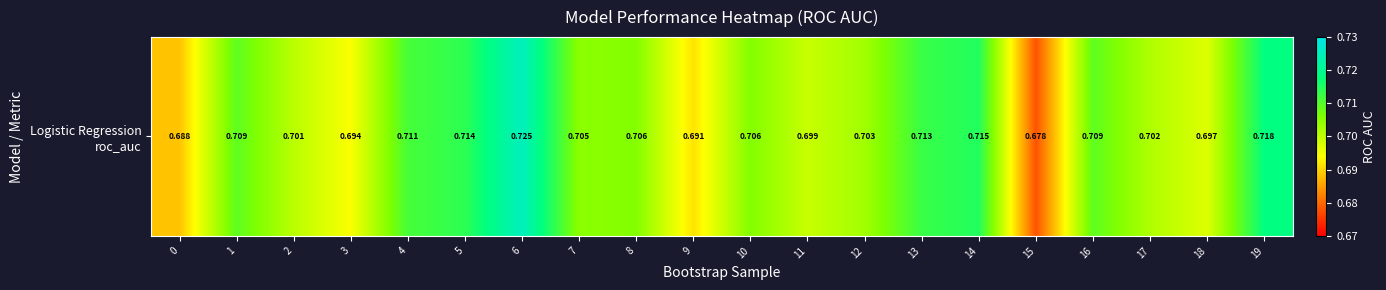

Which has a higher value, 1 or 13?

13